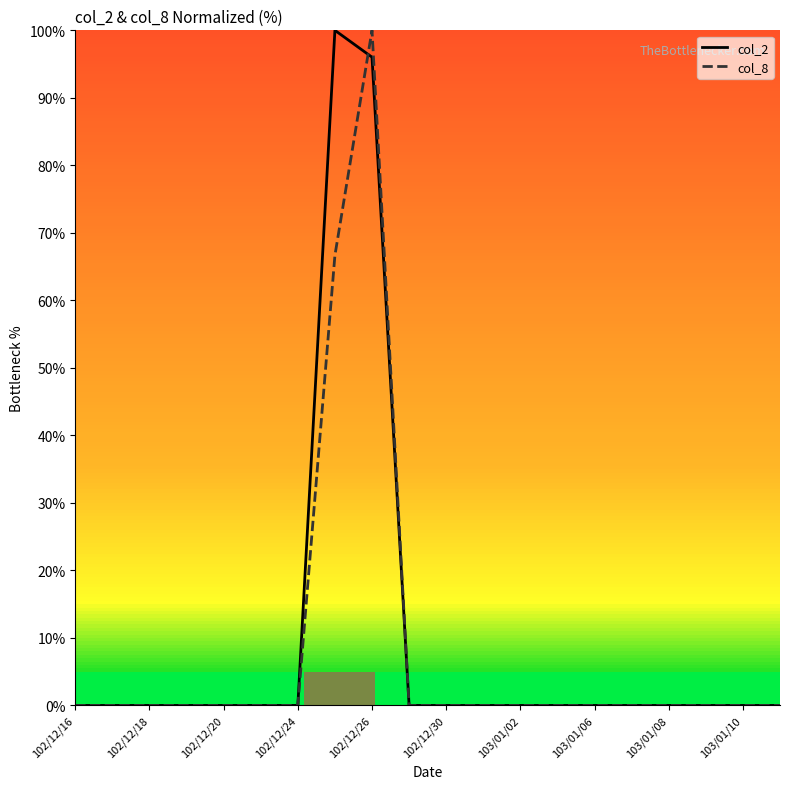

What is the sum of all col_8 values?

166.7